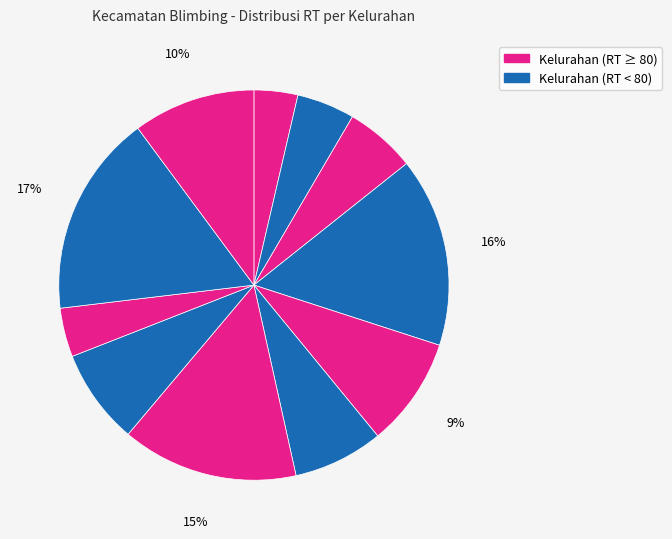

How many slices are in this pie chart?

11